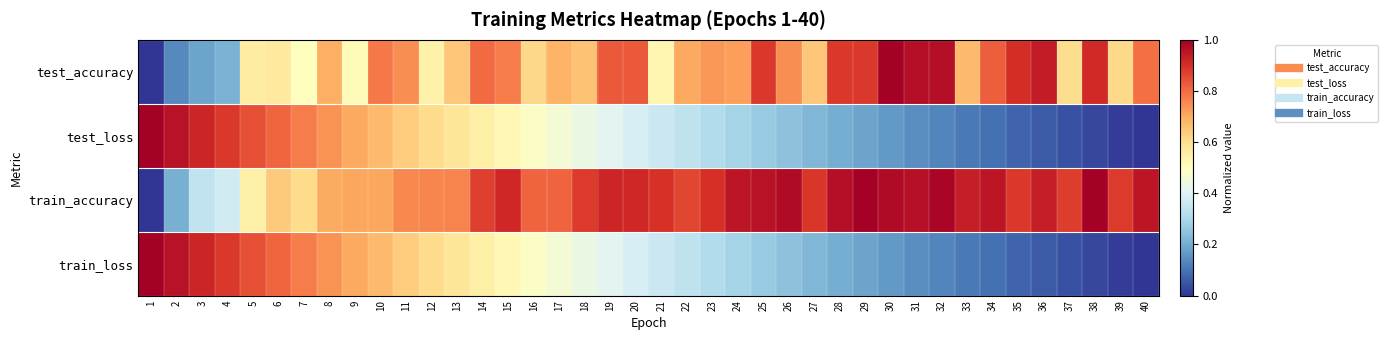

At which category is the sum across all series the highest?

8